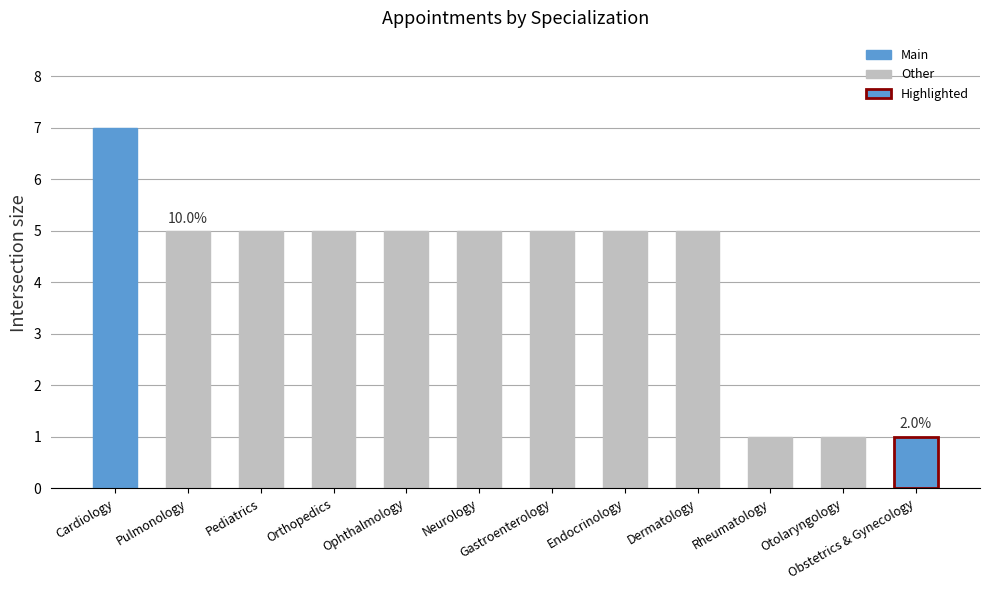

Count the number of categories in the chart.

12